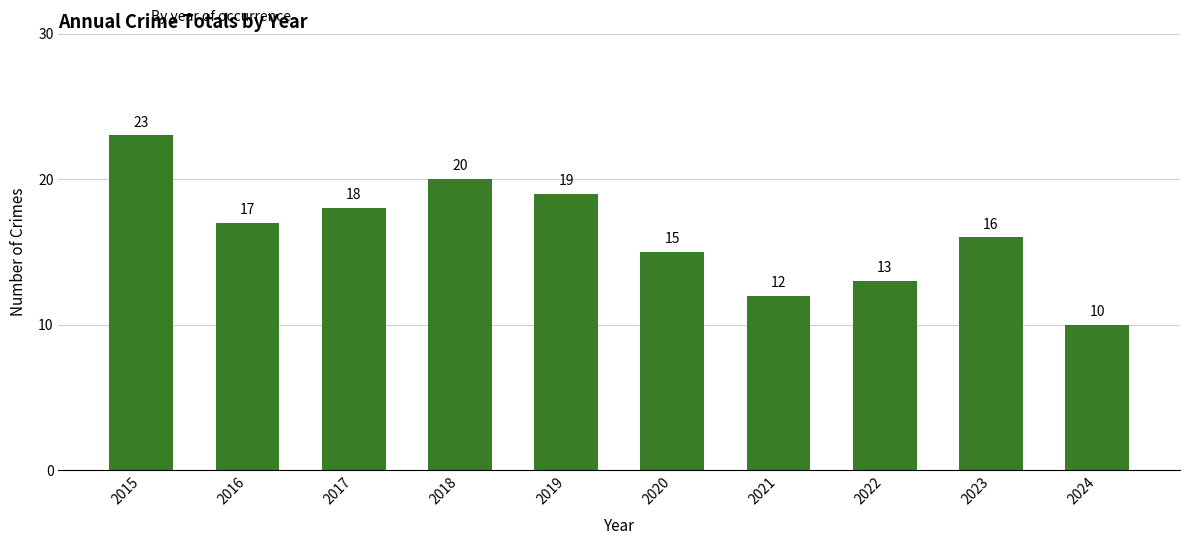

The value at 2023 is 16. True or false?

True